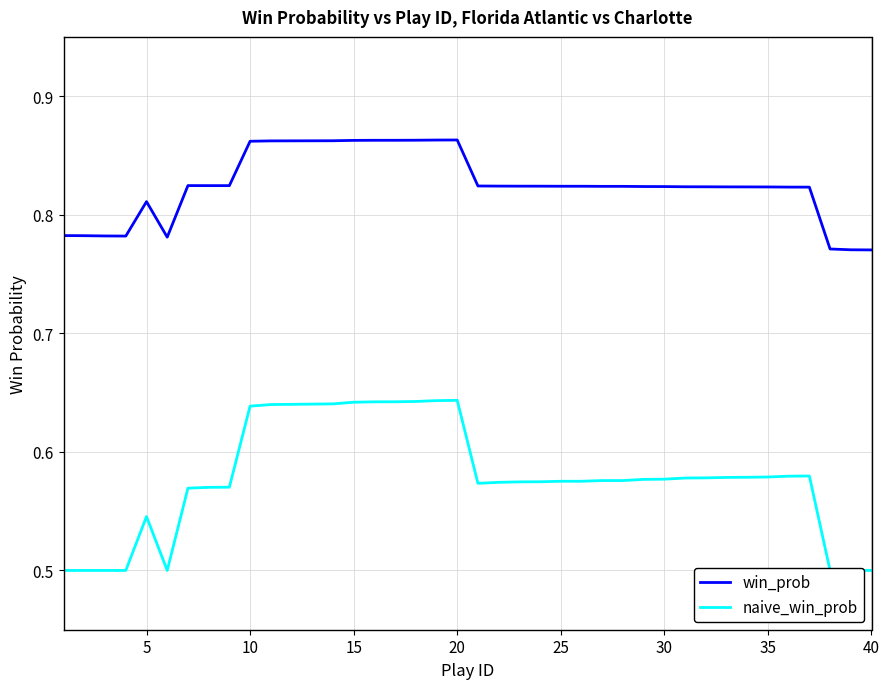

Is this an area chart (filled region under the line)?

No